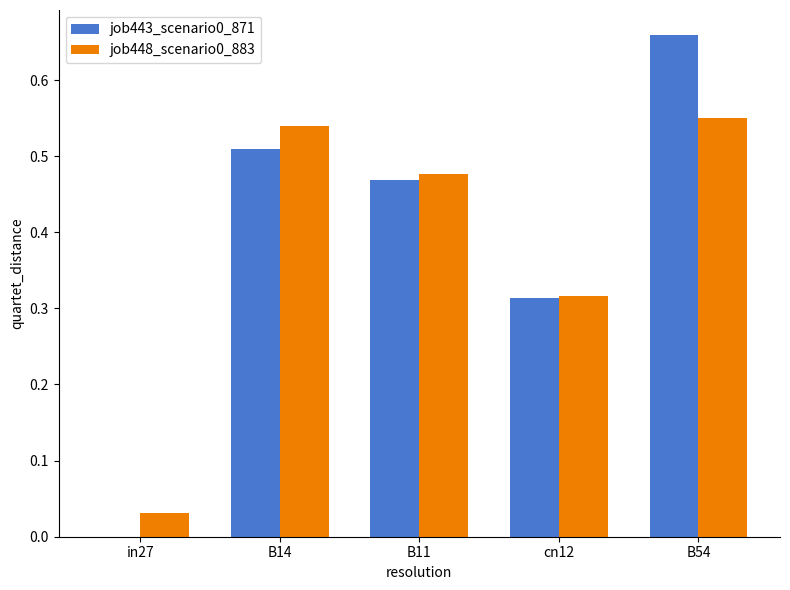

How many distinct data groups are displayed?

2